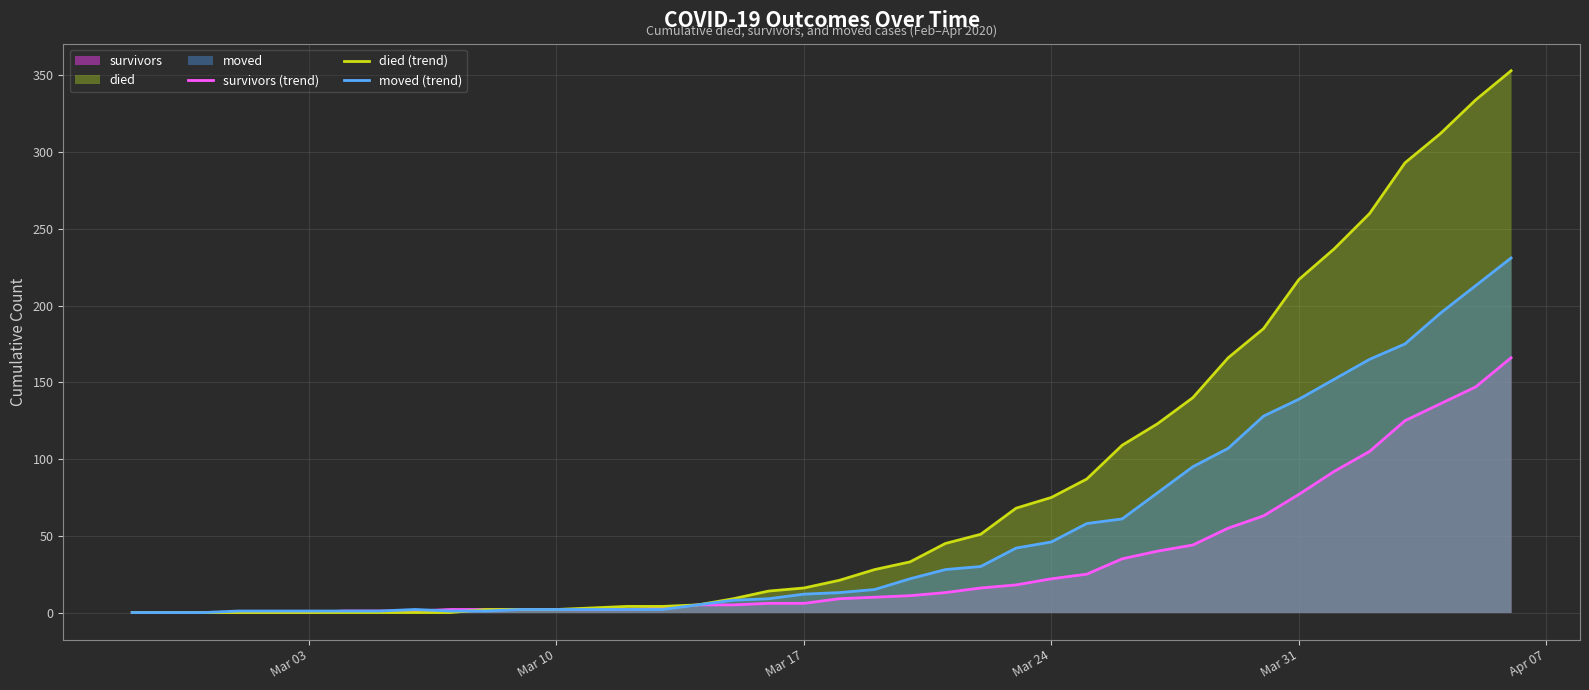

Which series has the widest spread of values?

died (trend)